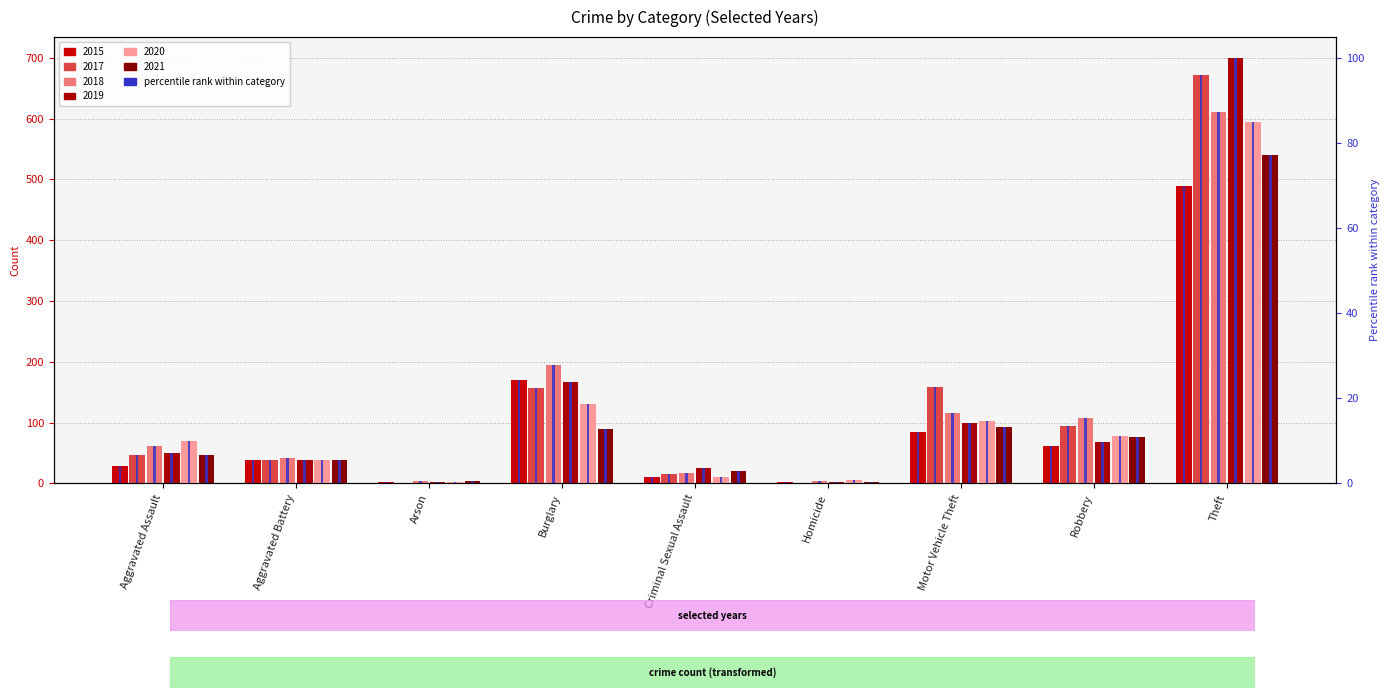

The value at Criminal Sexual Assault is 1.6. True or false?

True